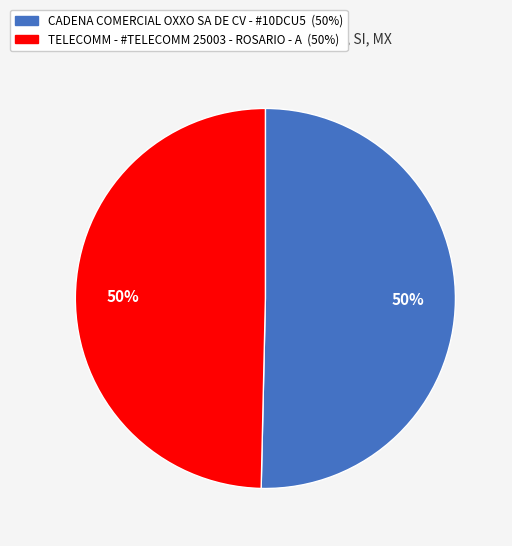

True or false: CADENA COMERCIAL OXXO SA DE CV - #10DCU5 accounts for 50% of the total.

True